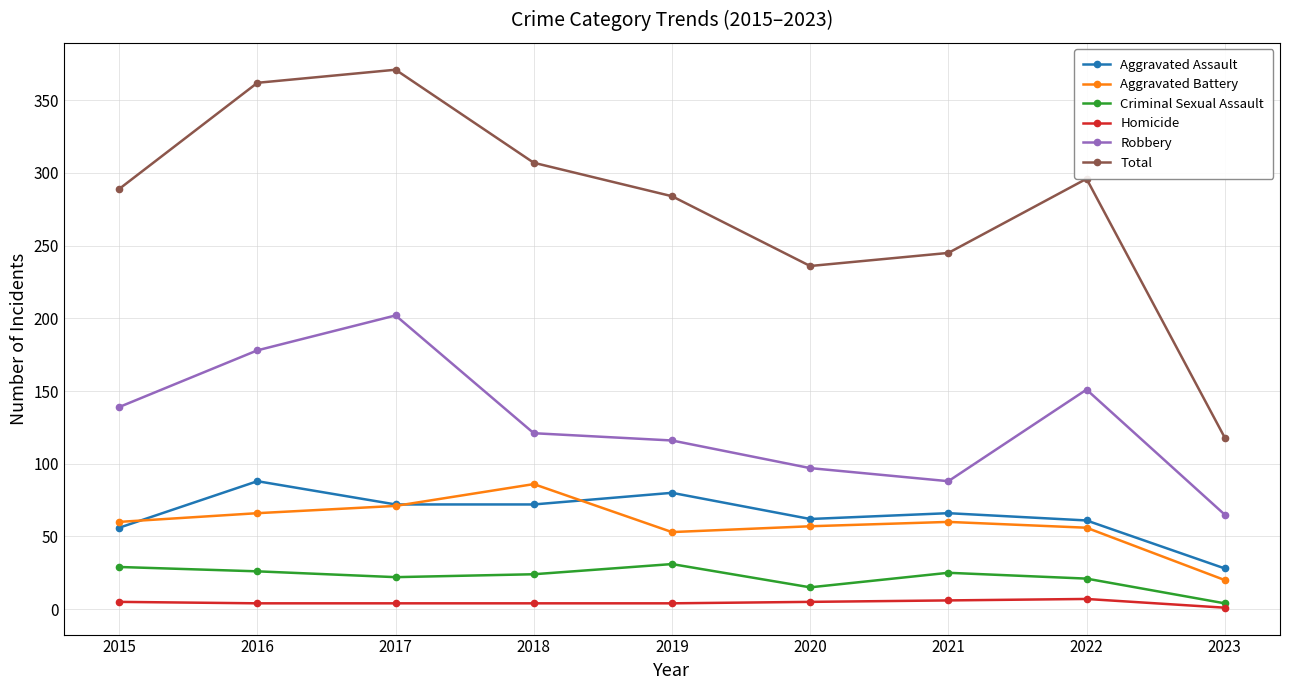

Is the value of Homicide at 2023 greater than the value of Aggravated Assault at 2016?

No